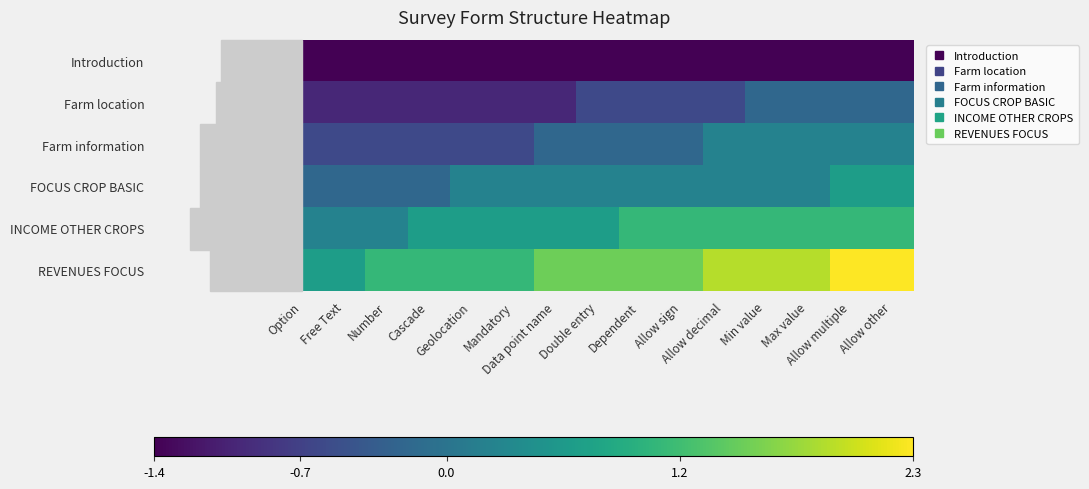

Reading left to right, transcribe all the data shown in this chart.

Introduction: Option=-1.4	Free Text=-1.4	Number=-1.4	Cascade=-1.4	Geolocation=-1.4	Mandatory=-1.4	Data point name=-1.4	Double entry=-1.4	Dependent=-1.4	Allow sign=-1.4	Allow decimal=-1.4	Min value=-1.4	Max value=-1.4	Allow multiple=-1.4	Allow other=-1.4
Farm location: Option=-1.0	Free Text=-1.0	Number=-1.0	Cascade=-1.0	Geolocation=-1.0	Mandatory=-1.0	Data point name=-1.0	Double entry=-0.6	Dependent=-0.6	Allow sign=-0.6	Allow decimal=-0.6	Min value=-0.2	Max value=-0.2	Allow multiple=-0.2	Allow other=-0.2
Farm information: Option=-0.6	Free Text=-0.6	Number=-0.6	Cascade=-0.6	Geolocation=-0.6	Mandatory=-0.6	Data point name=-0.2	Double entry=-0.2	Dependent=-0.2	Allow sign=-0.2	Allow decimal=0.2	Min value=0.2	Max value=0.2	Allow multiple=0.2	Allow other=0.2
FOCUS CROP BASIC: Option=-0.2	Free Text=-0.2	Number=-0.2	Cascade=-0.2	Geolocation=0.2	Mandatory=0.2	Data point name=0.2	Double entry=0.2	Dependent=0.2	Allow sign=0.2	Allow decimal=0.2	Min value=0.2	Max value=0.2	Allow multiple=0.6	Allow other=0.6
INCOME OTHER CROPS: Option=0.2	Free Text=0.2	Number=0.2	Cascade=0.6	Geolocation=0.6	Mandatory=0.6	Data point name=0.6	Double entry=0.6	Dependent=1.1	Allow sign=1.1	Allow decimal=1.1	Min value=1.1	Max value=1.1	Allow multiple=1.1	Allow other=1.1
REVENUES FOCUS: Option=0.6	Free Text=0.6	Number=1.1	Cascade=1.1	Geolocation=1.1	Mandatory=1.1	Data point name=1.5	Double entry=1.5	Dependent=1.5	Allow sign=1.5	Allow decimal=1.9	Min value=1.9	Max value=1.9	Allow multiple=2.3	Allow other=2.3